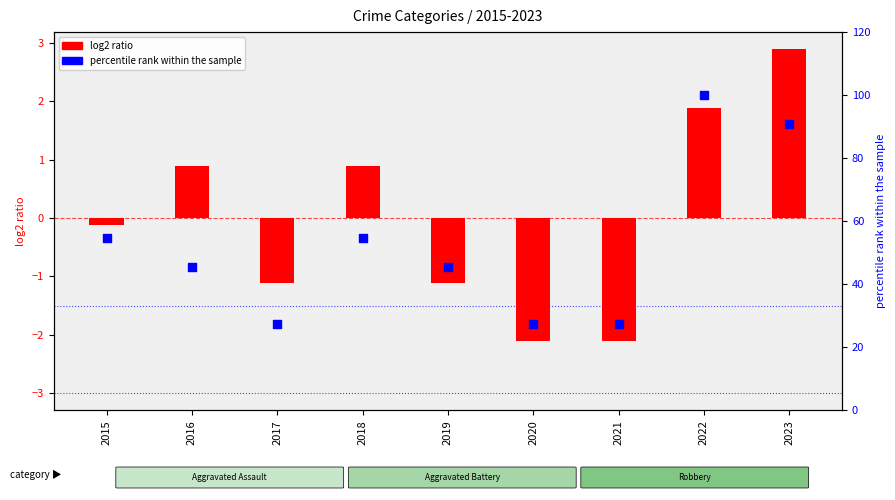

At how many categories does at least one series exceed 59?

2